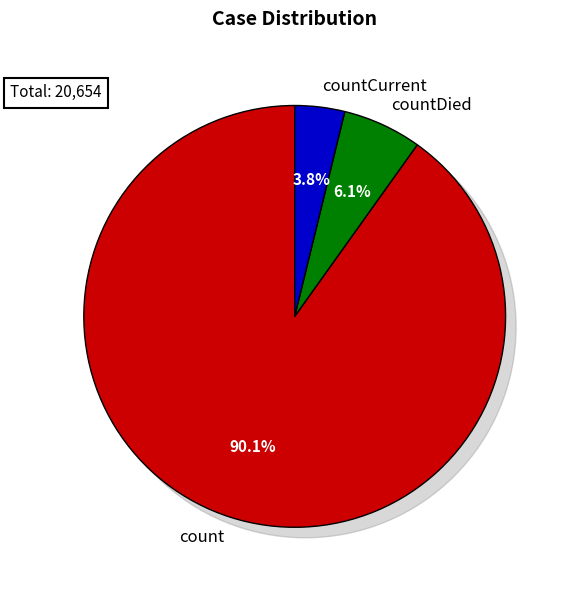

The countDied slice represents 6% of the pie. True or false?

True